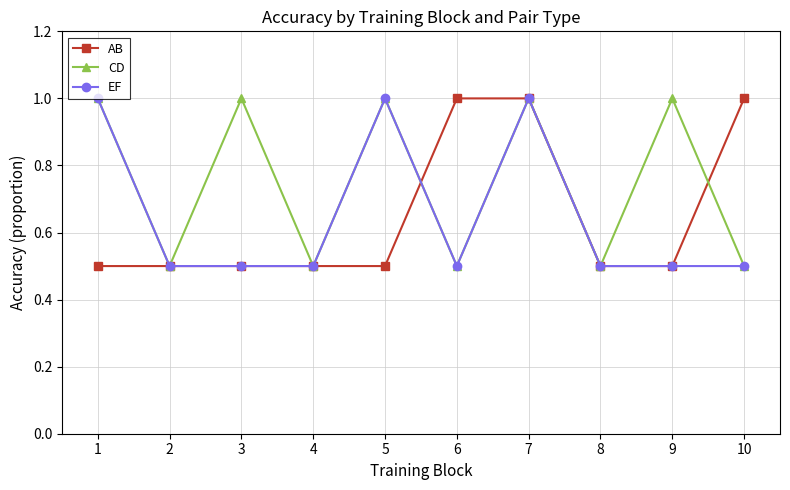

What is the total value across all series at 6?

2.0